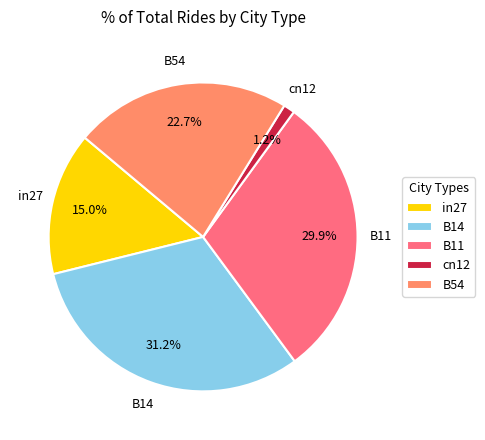

Which category has the smallest portion of the pie?

cn12